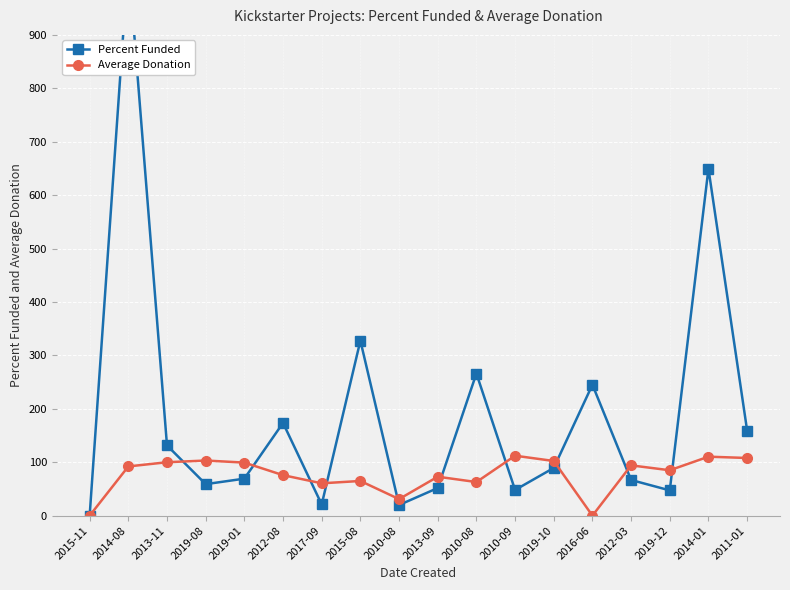

At 2010-09, list the series in order from largest to smallest.

Average Donation, Percent Funded